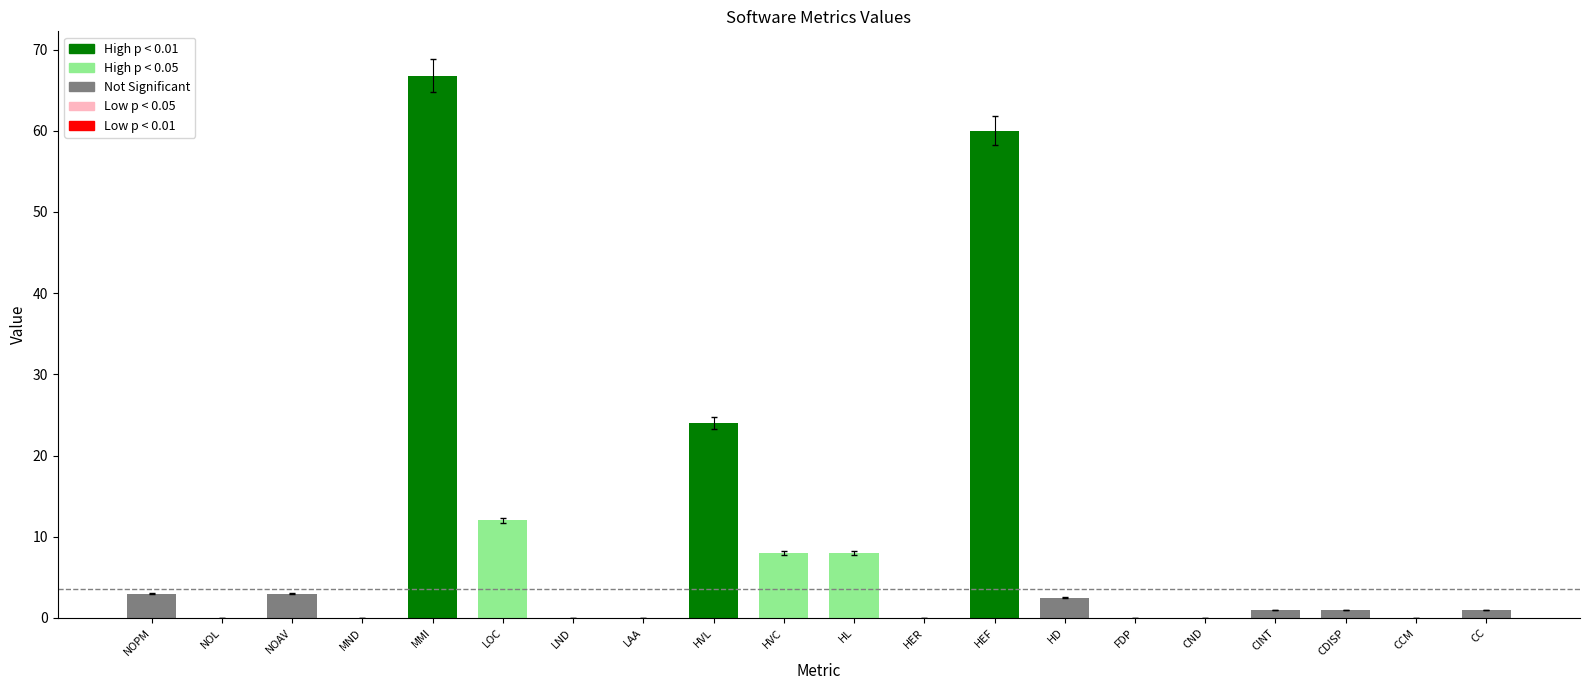

What is the difference between the values at CCM and HVL?

24.0